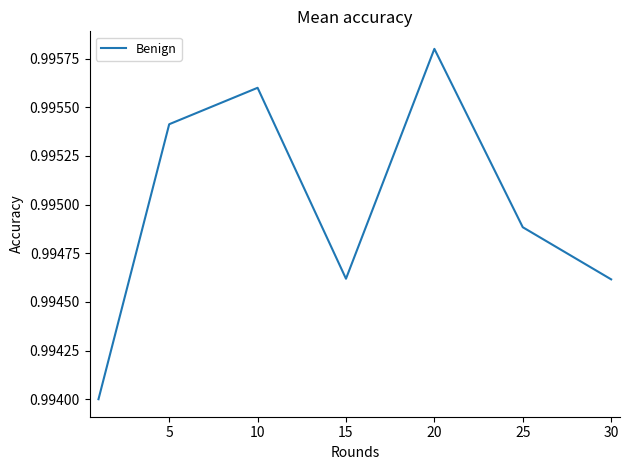

What is the sum of all values?

7.0